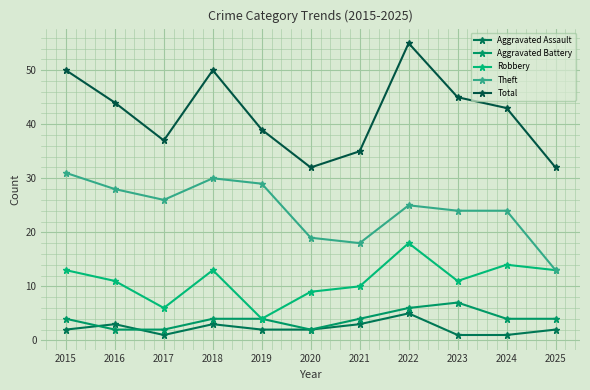

What is the average value of the Aggravated Assault series?

2